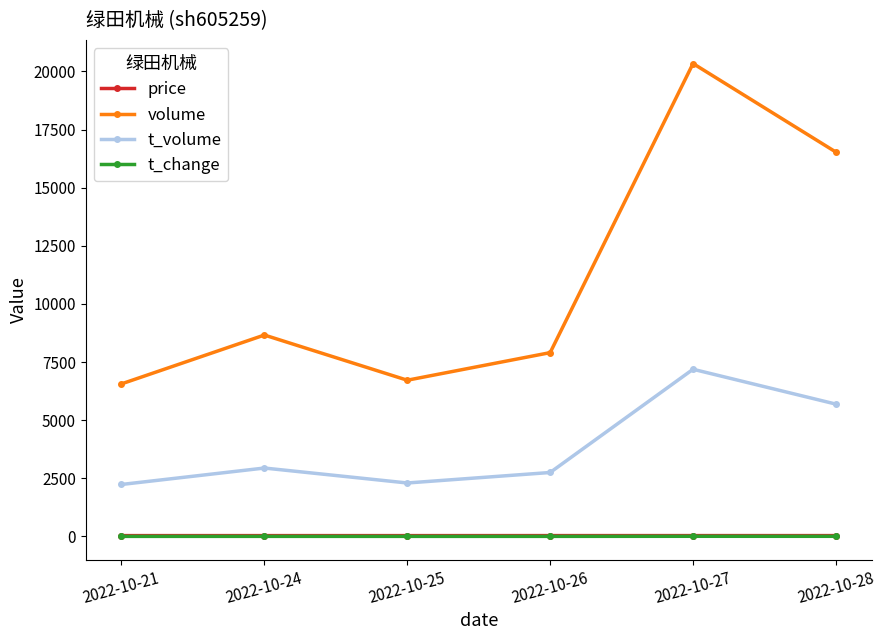

Which series has the largest range (max minus min)?

volume